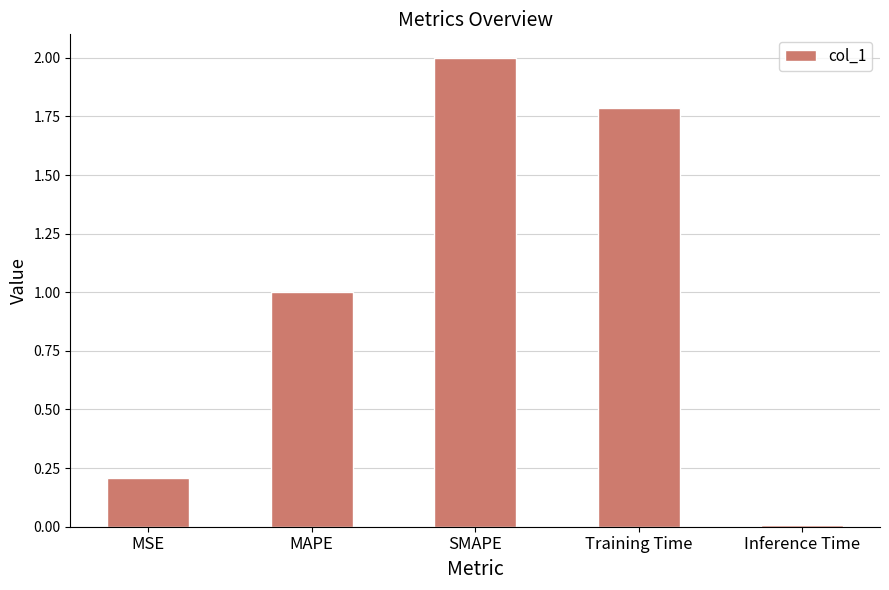

What is the difference between the maximum and minimum values?

2.0